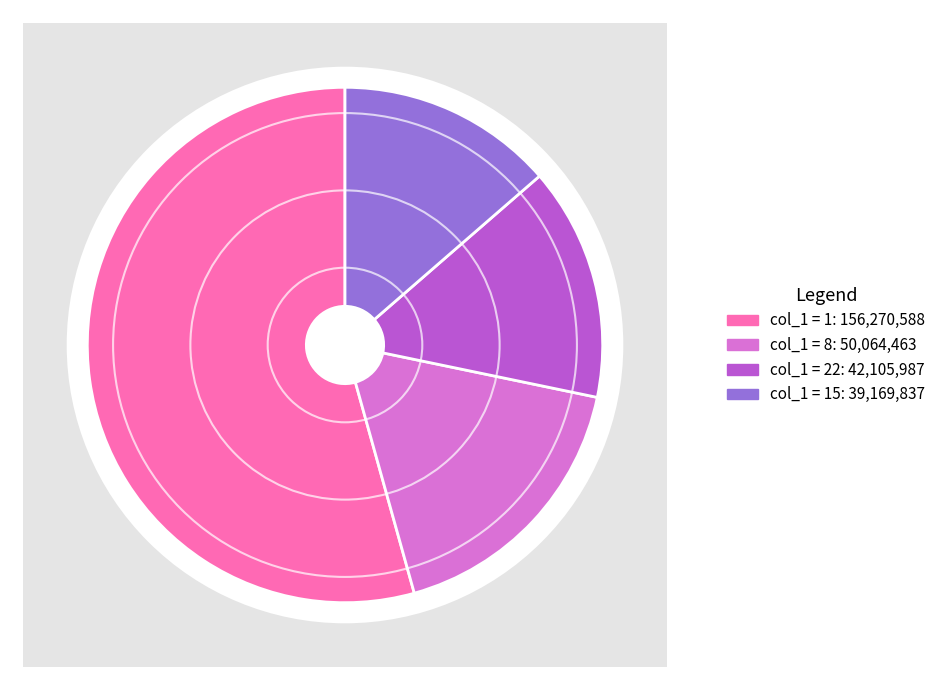

Does any single category account for the majority?

Yes